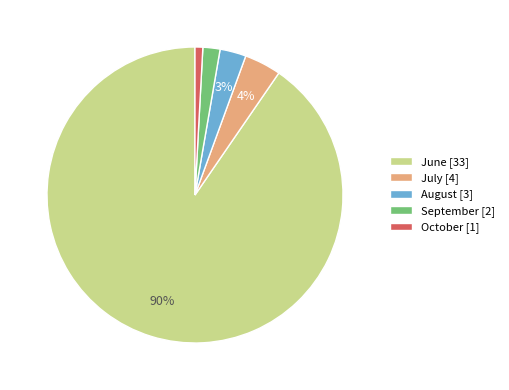

Combined, do September [2] and October [1] account for over 50%?

No